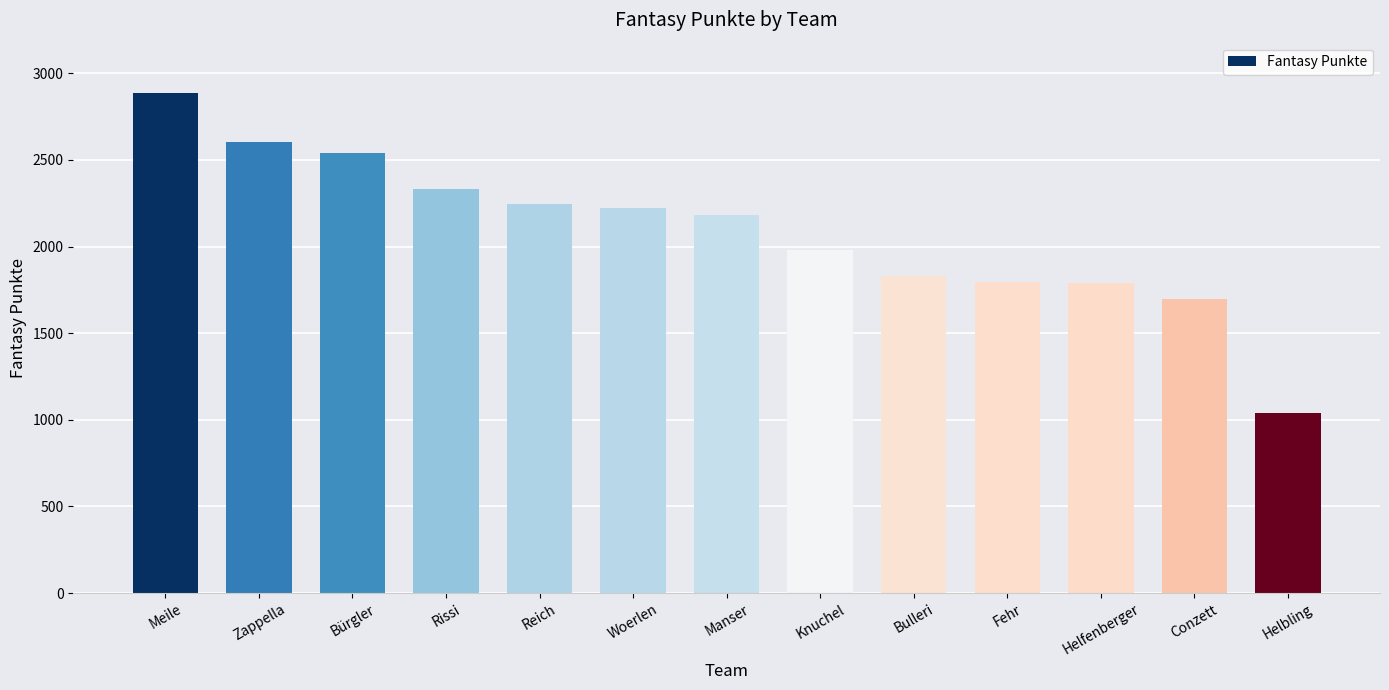

What is the sum of the values at Manser and Bulleri?

4012